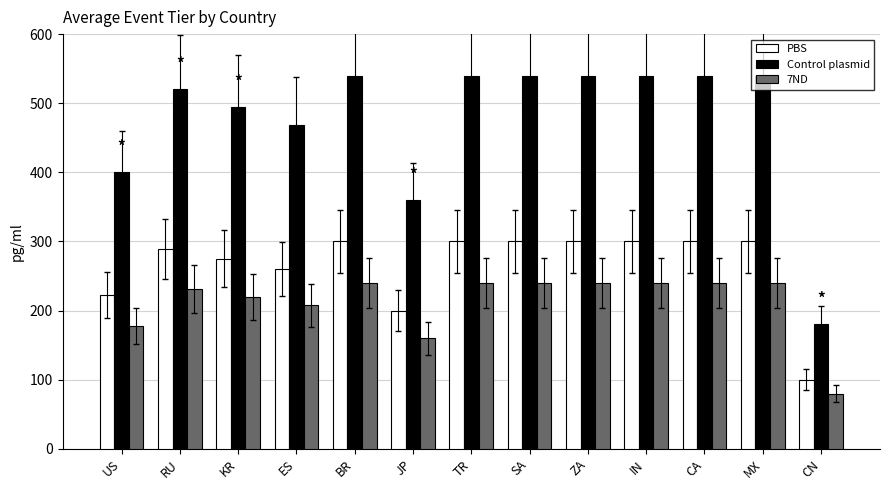

What is the average value of the PBS series?

265.1